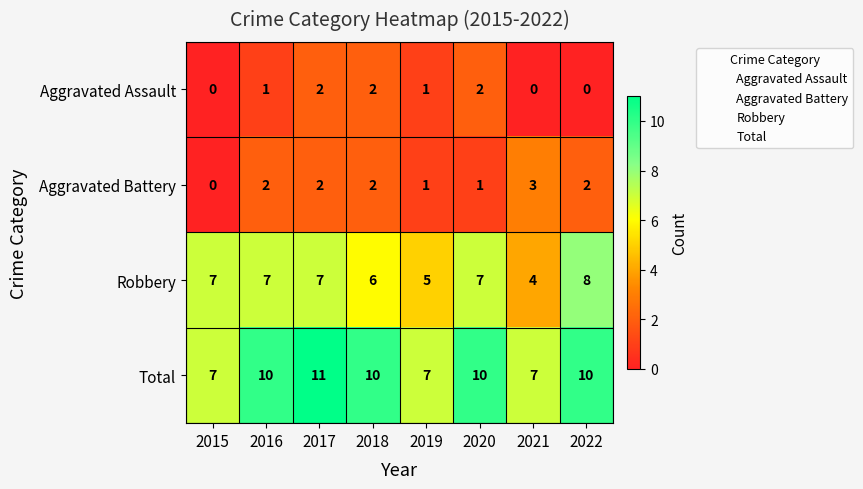

At how many categories does at least one series exceed 3?

8